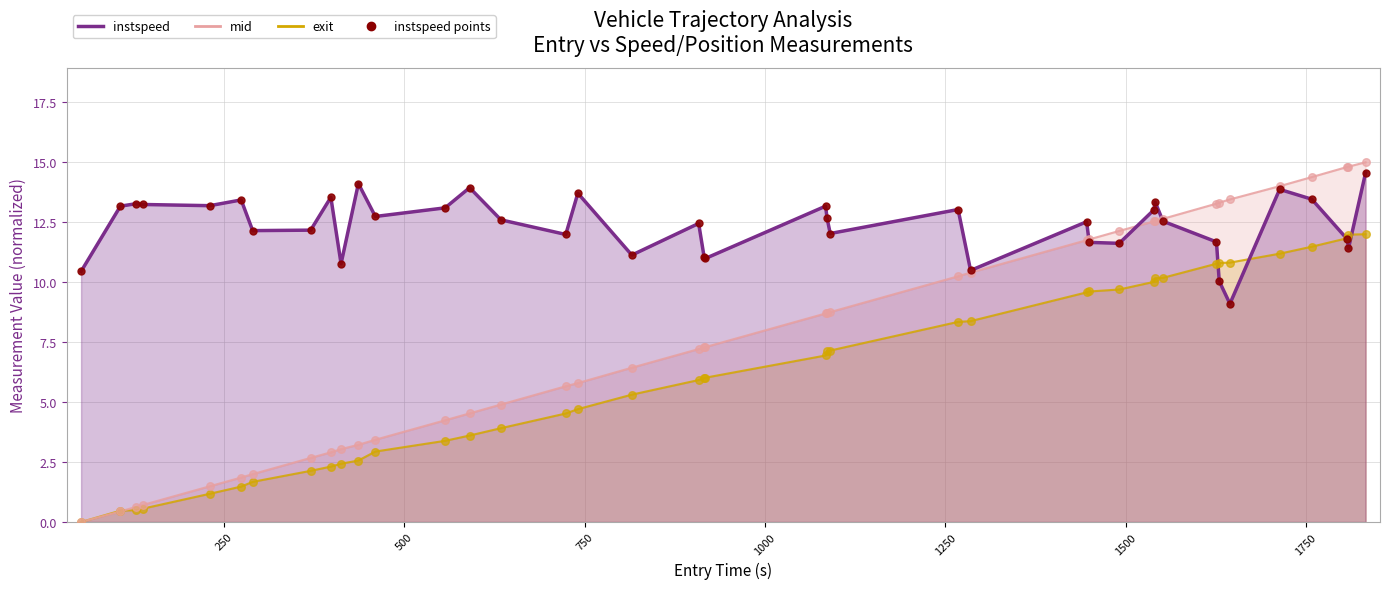

At how many categories does at least one series exceed 14?

6